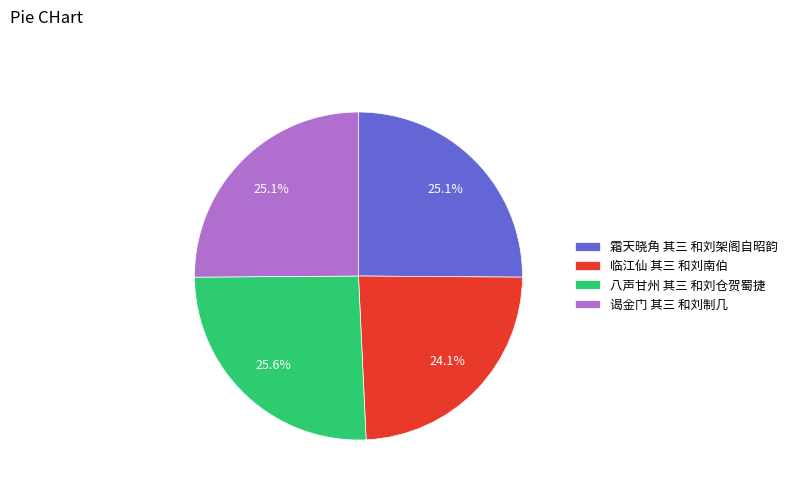

Which has a higher value, 八声甘州 其三 和刘仓贺蜀捷 or 谒金门 其三 和刘制几?

八声甘州 其三 和刘仓贺蜀捷